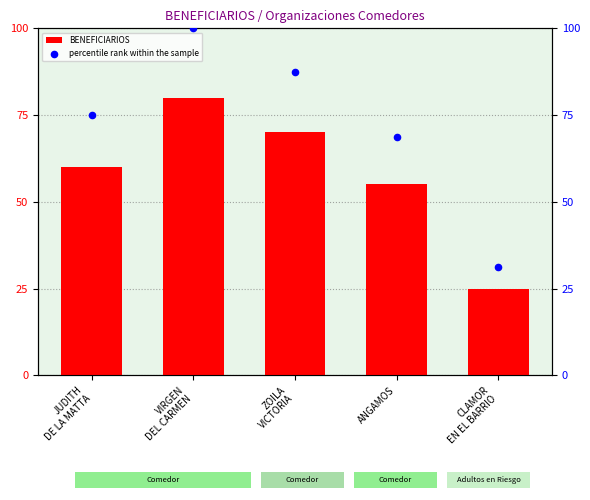

Is the value of BENEFICIARIOS at CLAMOR
EN EL BARRIO greater than the value of percentile rank within the sample at ANGAMOS?

No